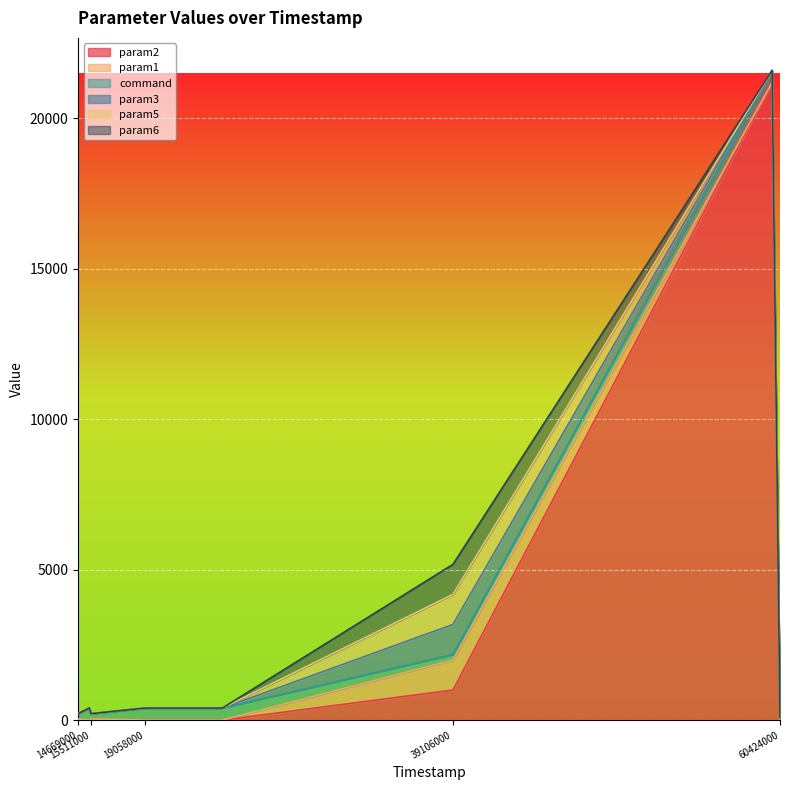

True or false: param3 and param1 cross at least once.

False